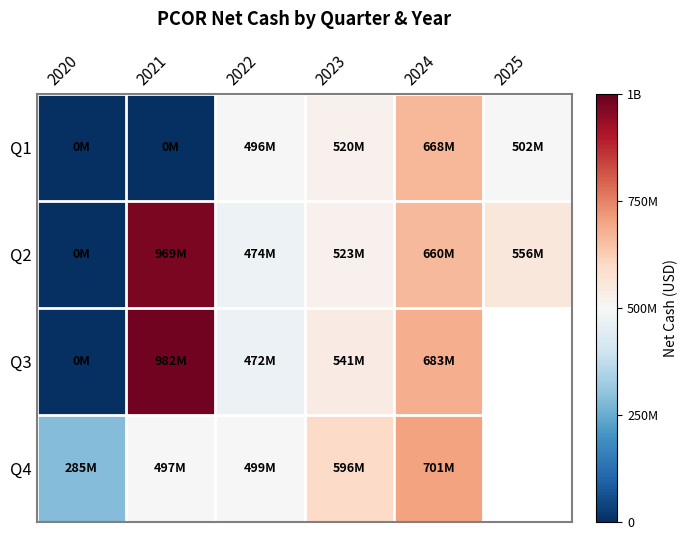

At which label does Q2 reach its peak?

2021